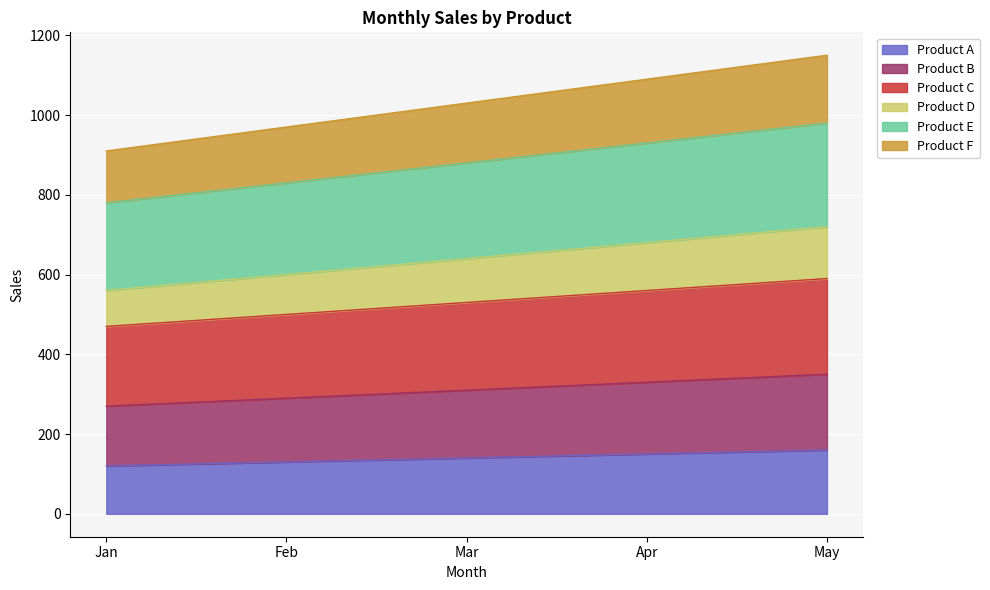

How many data points in Product B are above 310?

2